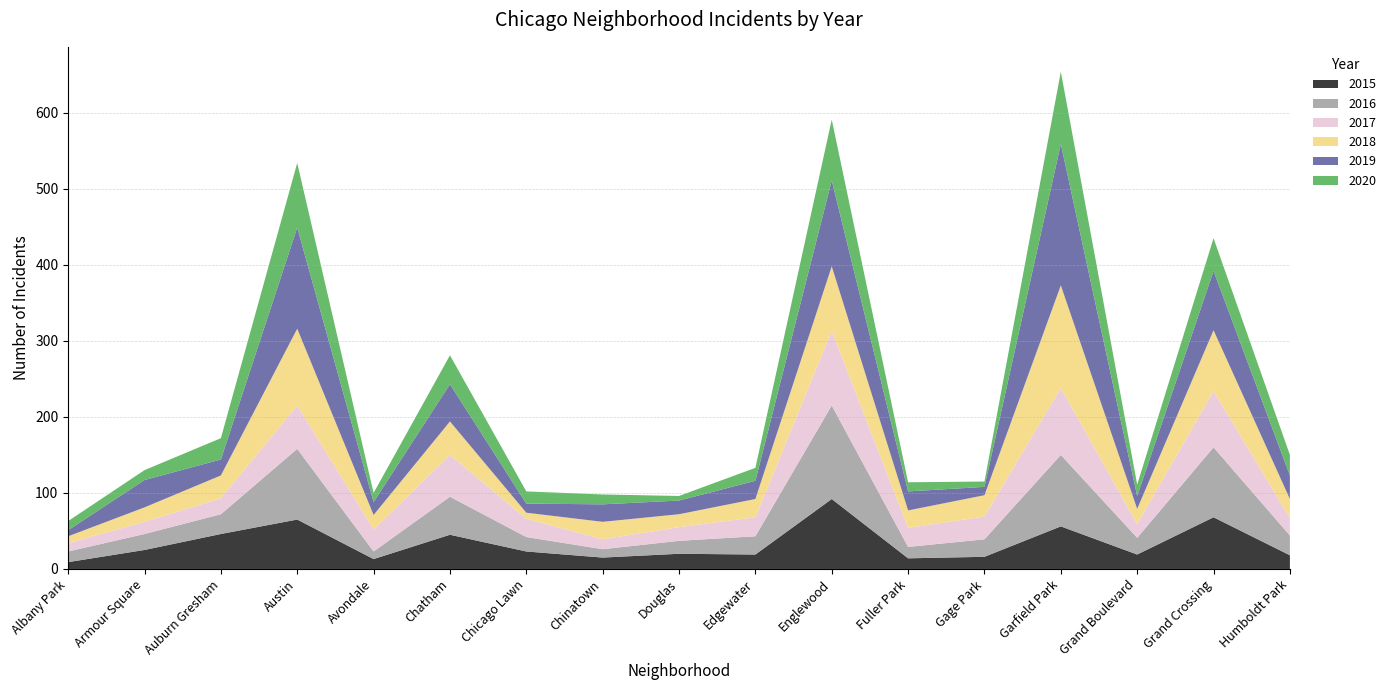

Reading left to right, what are all the values shown in this chart?

2015: 9	25	46	65	13	45	23	15	20	19	92	14	16	56	19	68	18
2016: 14	21	26	93	10	50	19	11	17	24	123	15	23	94	22	92	26
2017: 11	16	21	57	29	55	24	13	18	25	98	25	30	88	18	74	23
2018: 9	19	30	101	19	44	8	23	17	24	85	23	28	135	20	80	25
2019: 8	36	21	133	17	49	12	23	18	24	113	25	11	186	17	78	31
2020: 12	13	28	85	12	38	16	13	6	17	80	12	7	95	15	43	27